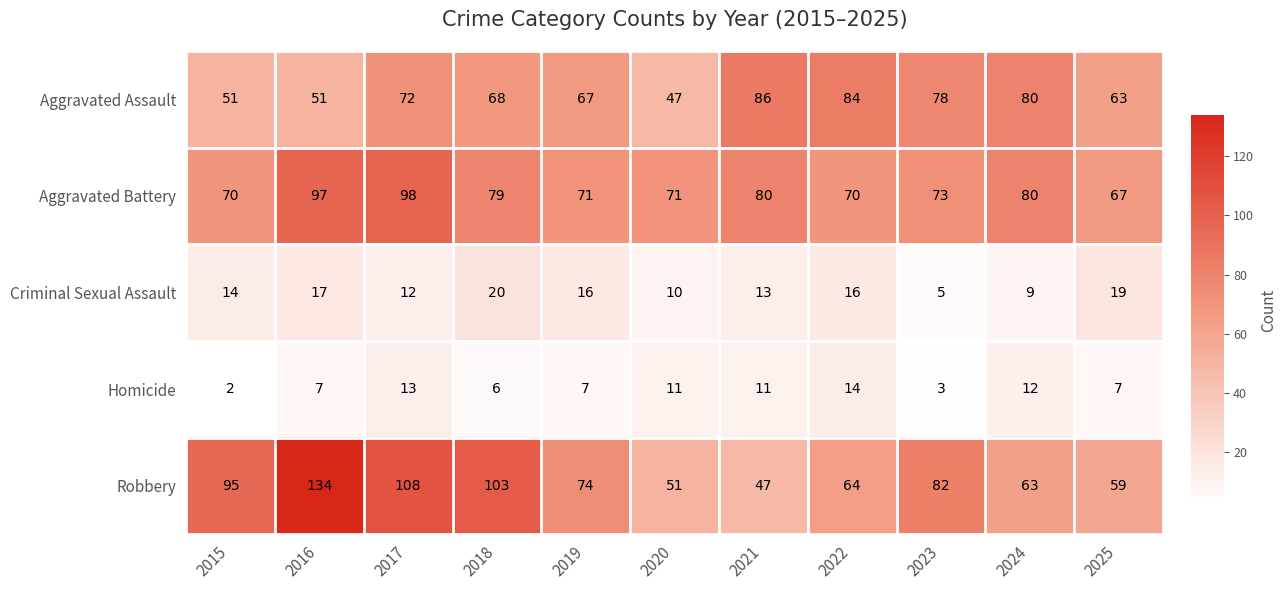

What is the sum of the Homicide values at 2018 and 2025?

13